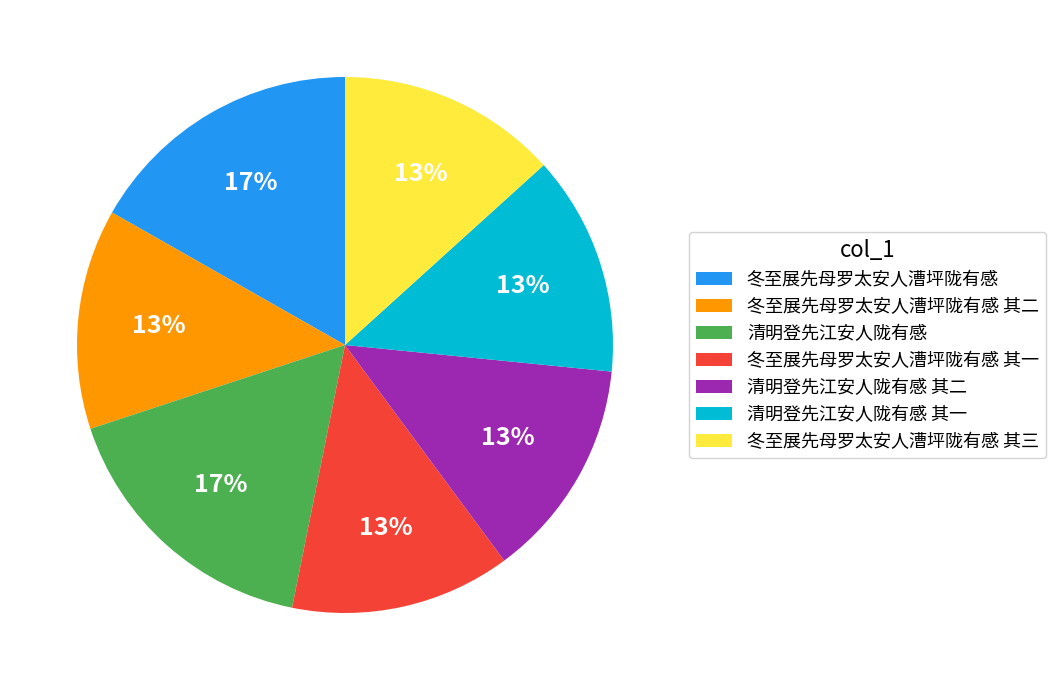

Combined, do 清明登先江安人陇有感 其二 and 冬至展先母罗太安人漕坪陇有感 其一 account for over 50%?

No